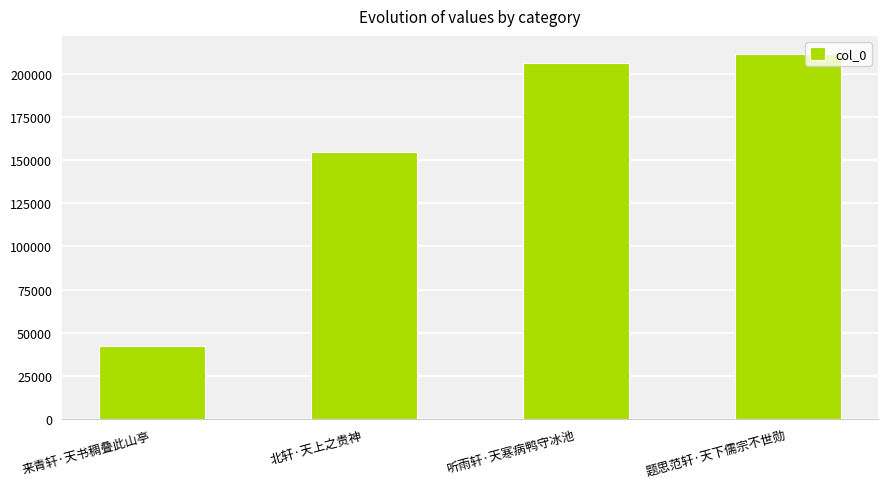

What is the difference between the maximum and second lowest values?

56657